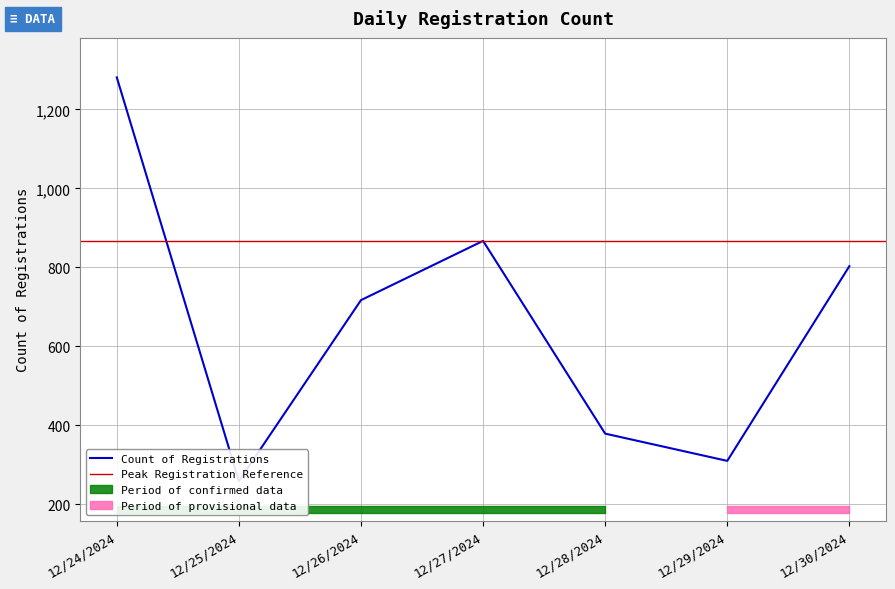

Where is the data nearest to the value 770?

12/30/2024